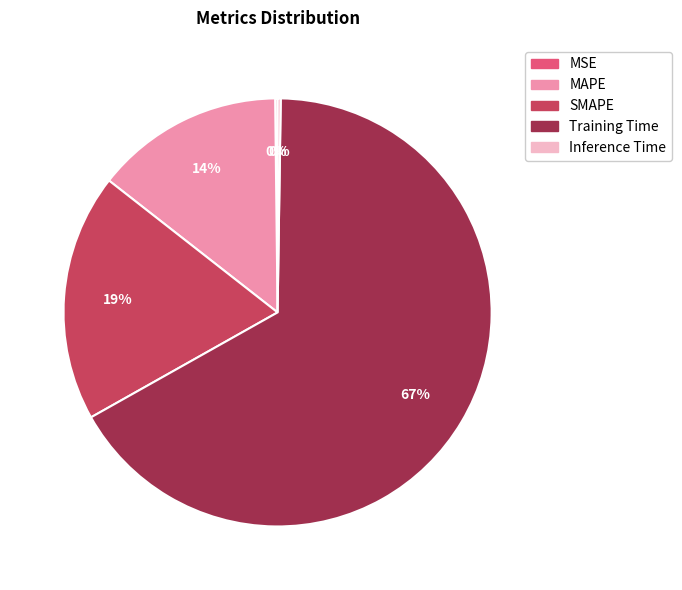

To the nearest percent, what is the average slice percentage?

20%